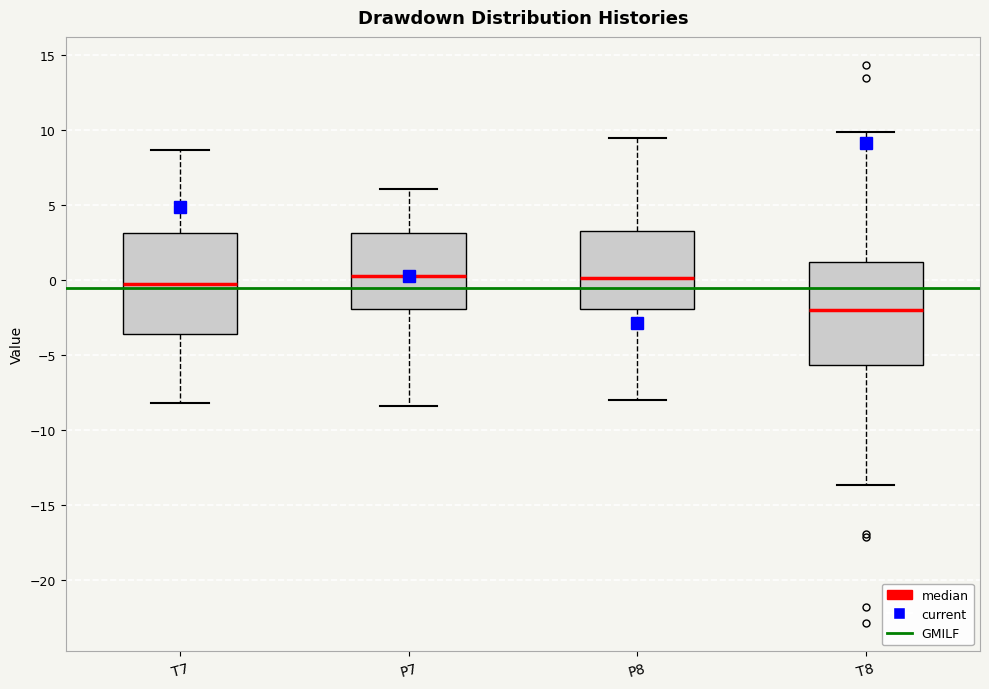

Reading left to right, transcribe this box plot: for each box, give where its median line is, the range the box spans, and where its two whiskers end, as read against the y-axis. The values are not printed on the chart, so give them approximately, as read against the axis.

T7: median -0.5, box -3.5 to 3.0, whiskers -8.0 to 8.5
P7: median 0.5, box -2.0 to 3.0, whiskers -8.5 to 6.0
P8: median 0.0, box -2.0 to 3.5, whiskers -8.0 to 9.5
T8: median -2.0, box -5.5 to 1.0, whiskers -13.5 to 10.0